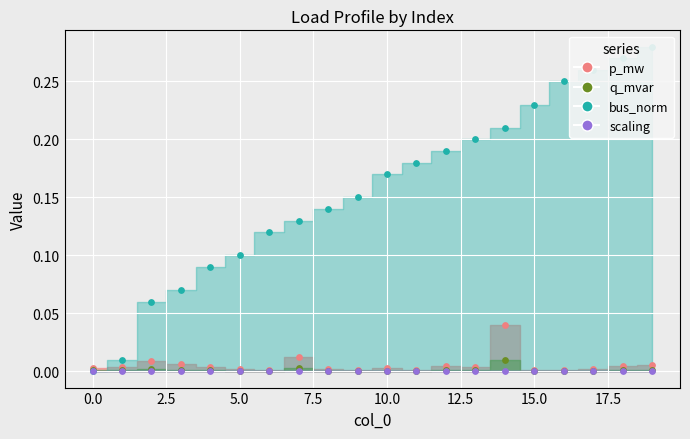

Which series contains the lowest Y value?

bus_norm